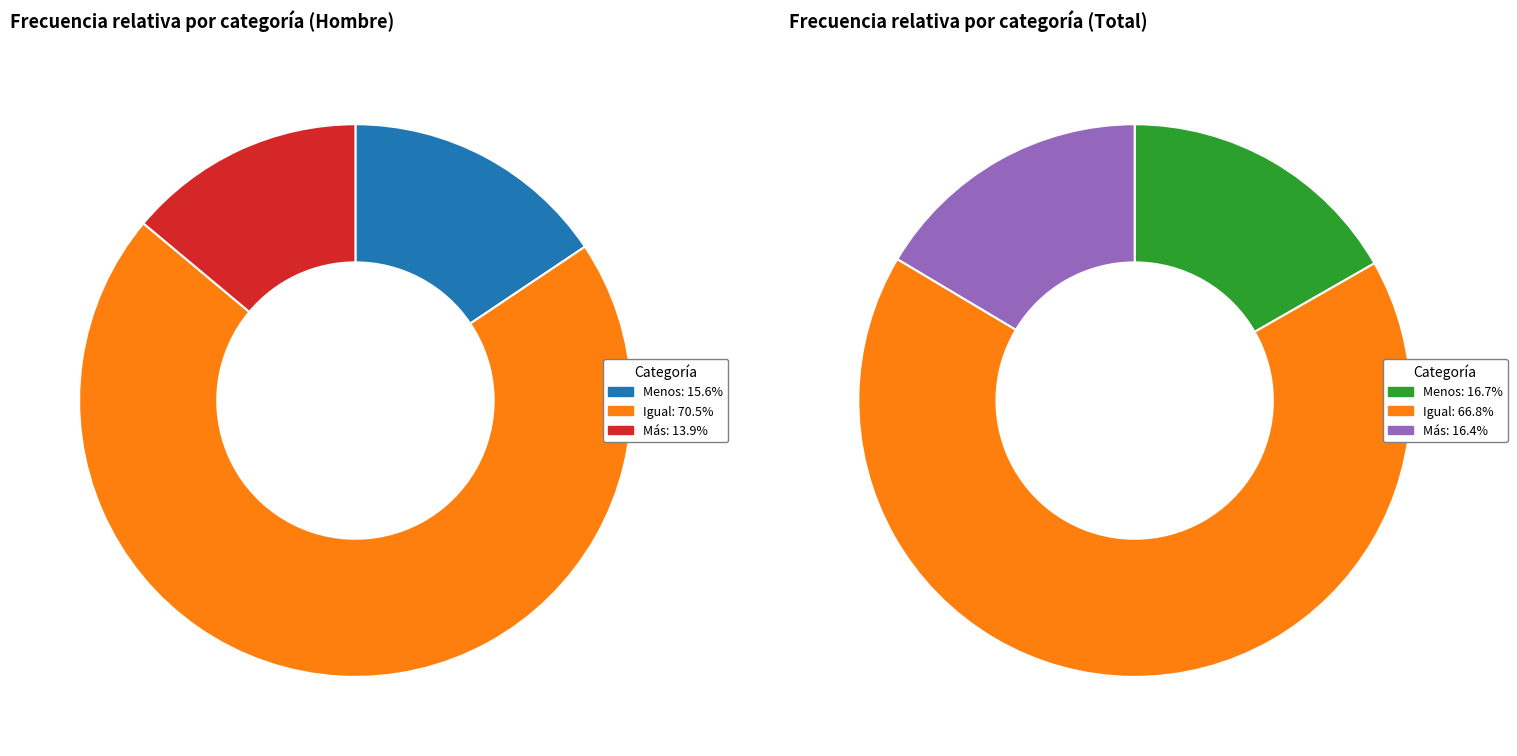

True or false: Total accounts for 50% of the total.

True